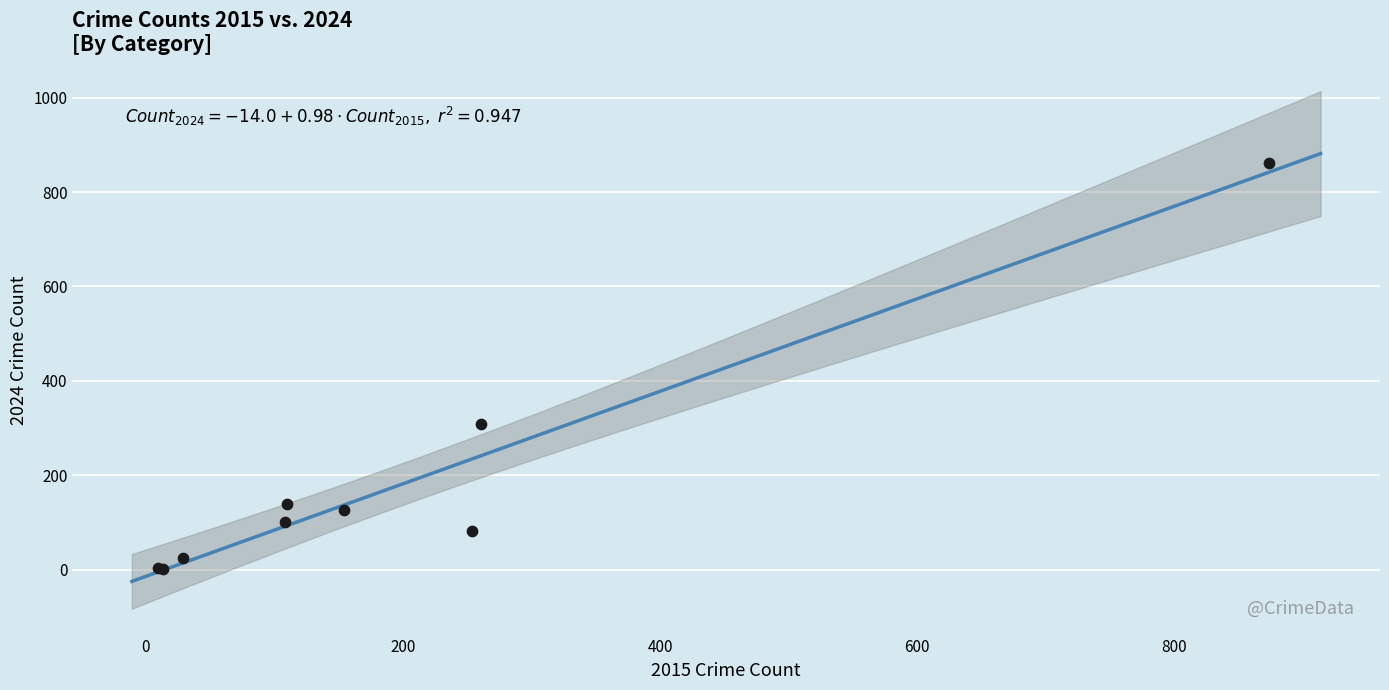

What Y value in the scatter plot is closest to 431?

309